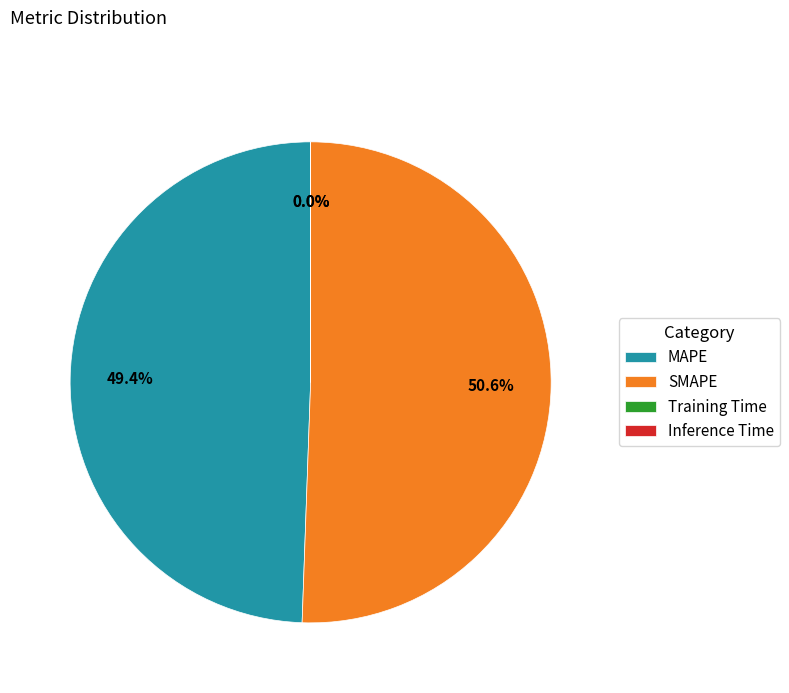

What is the largest slice in the pie chart?

SMAPE